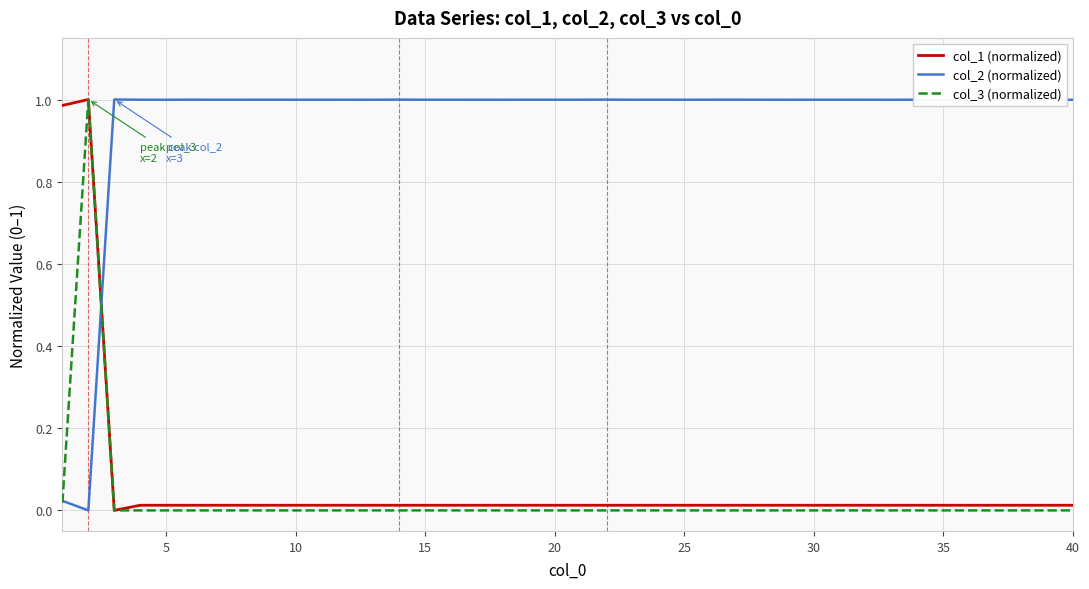

Which series has the largest total across all categories?

col_2 (normalized)